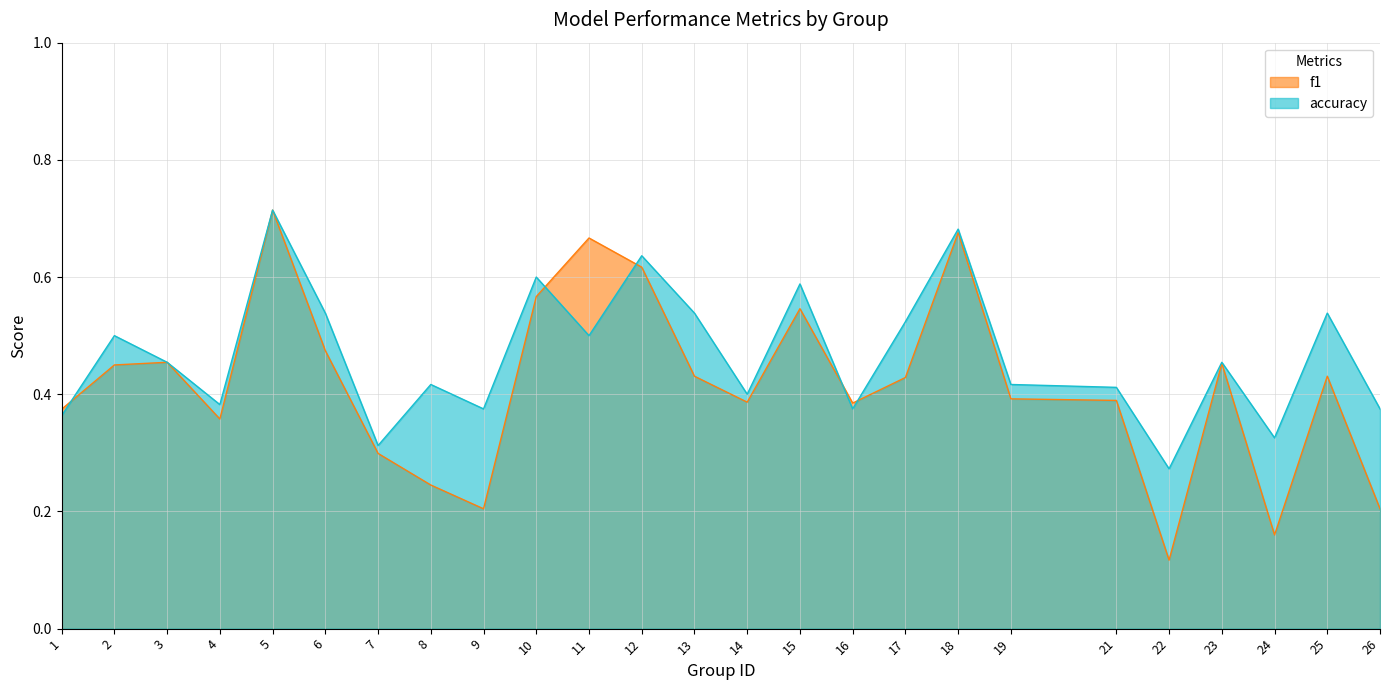

Does the chart display data point markers on the line(s)?

No